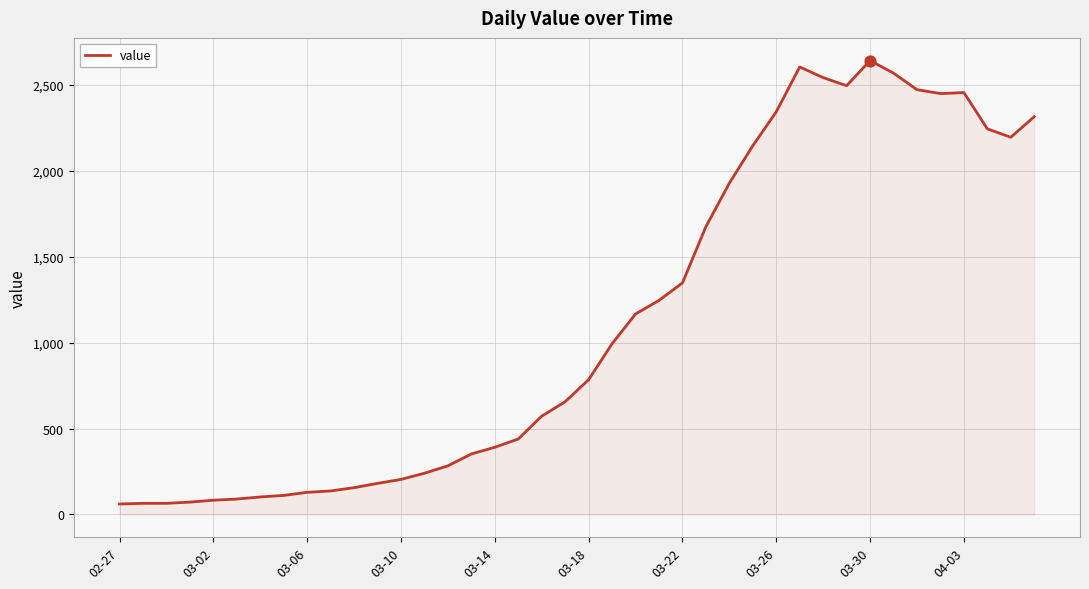

What is the smallest value displayed?

61